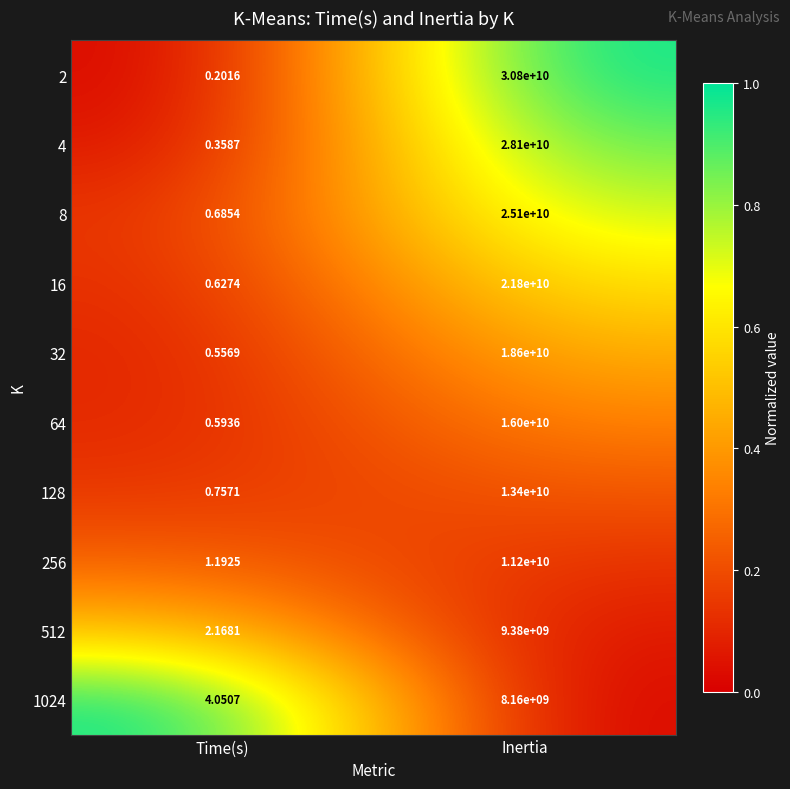

At how many categories does at least one series exceed 0?

2